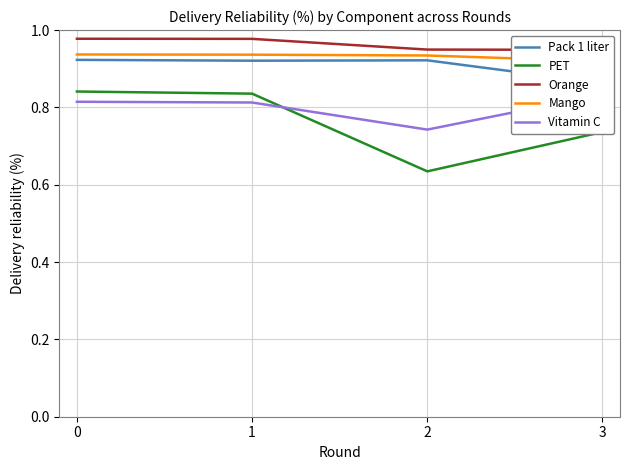

Where is PET nearest to the value 0?

2